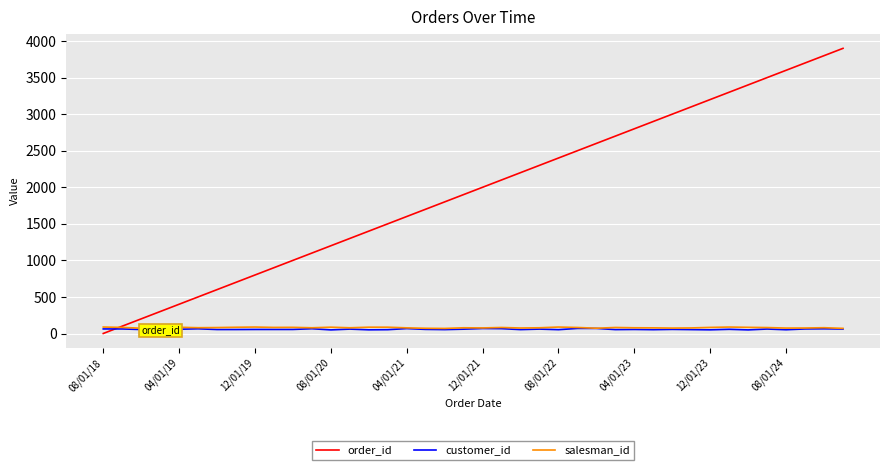

What is the highest value of the order_id series?

3901